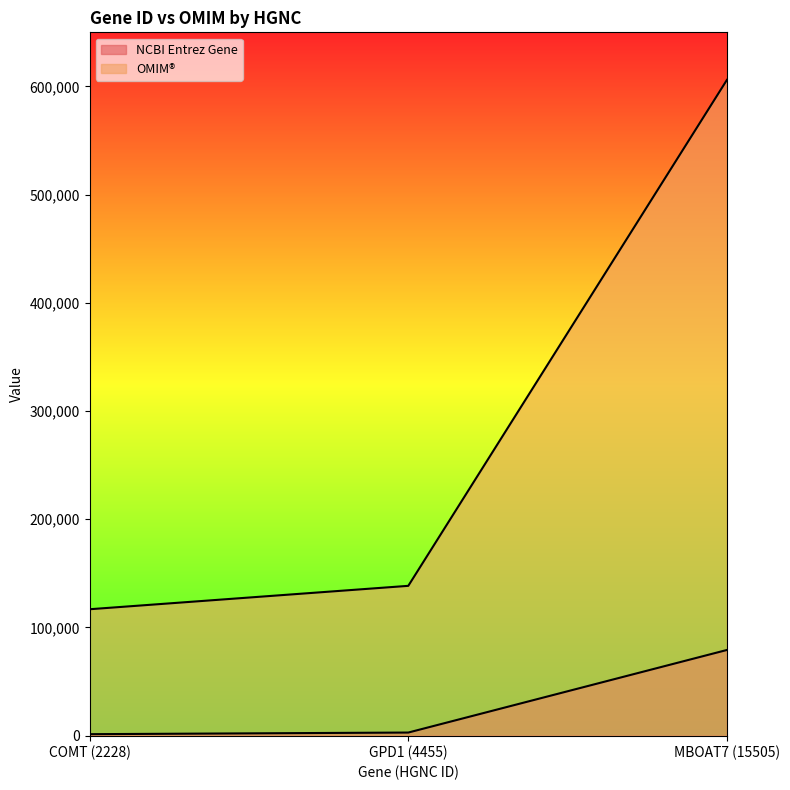

The NCBI Entrez Gene series shows 2819 at GPD1 (4455). True or false?

True